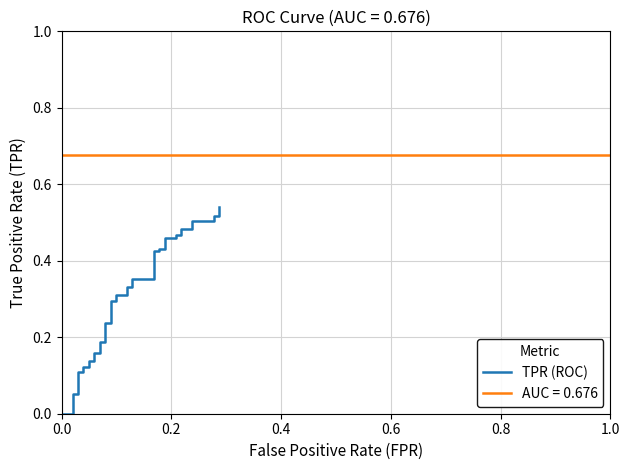

True or false: the data has more than 2 interior local peaks.

False